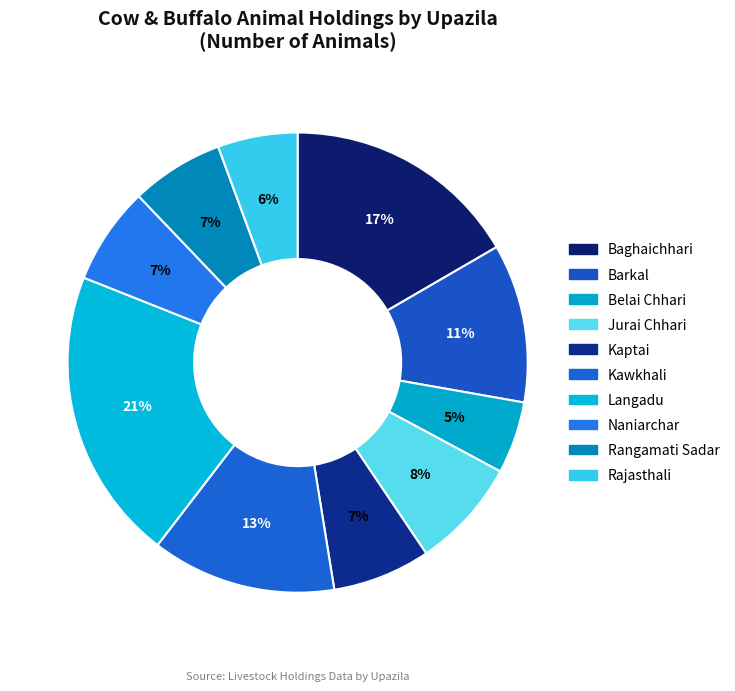

To the nearest percent, what is the average slice percentage?

10%